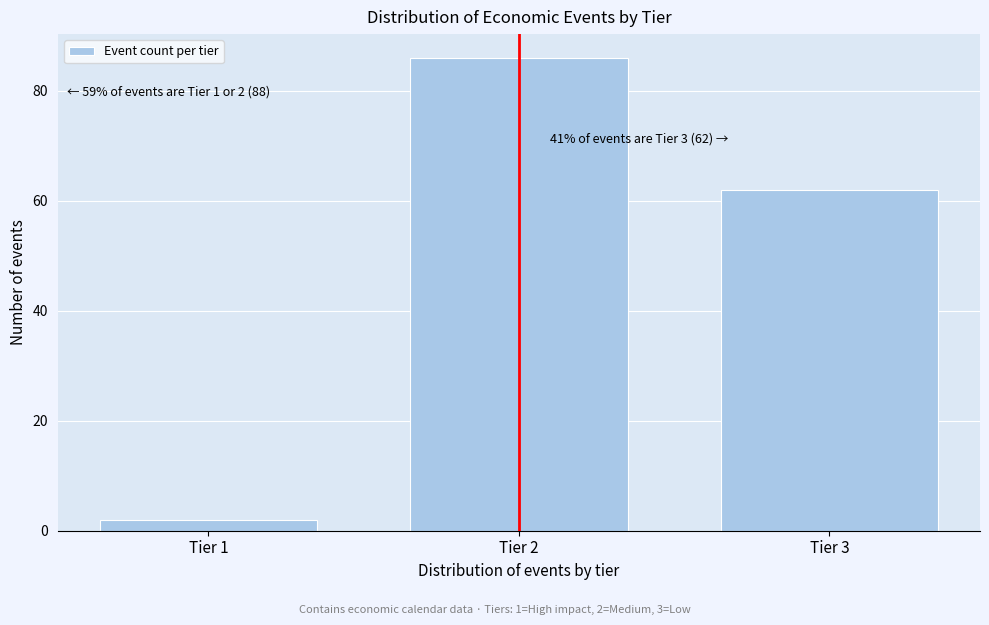

Reading right to left, transcribe all the data shown in this chart.

Tier 3=62	Tier 2=86	Tier 1=2